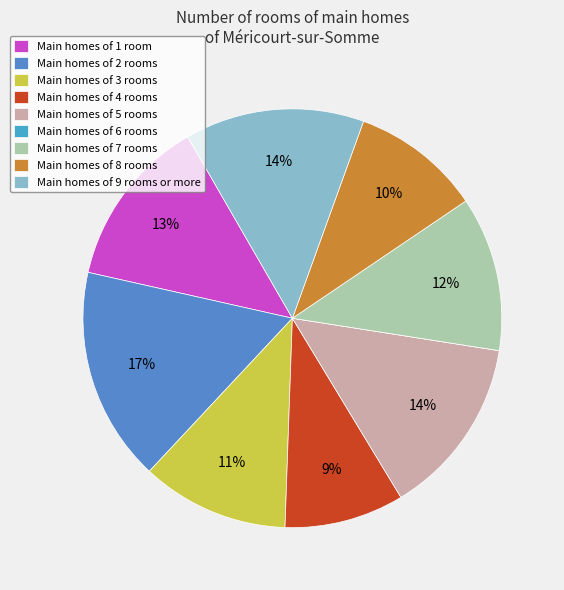

To the nearest percent, what is the difference between the largest and smallest slice percentages?

17%